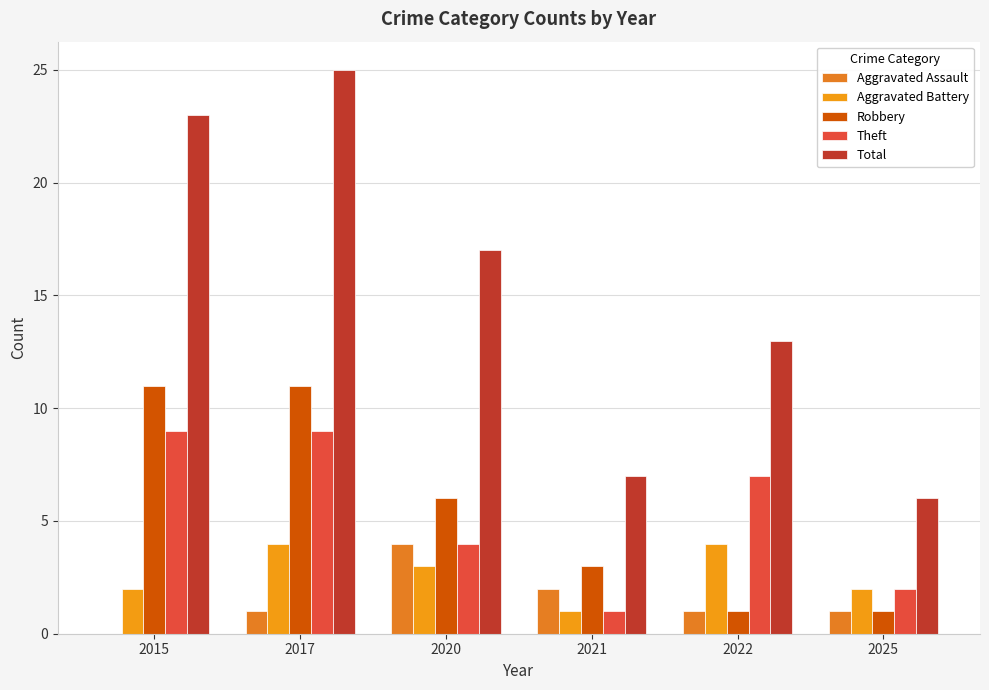

Which label corresponds to the smallest value in the chart?

2015